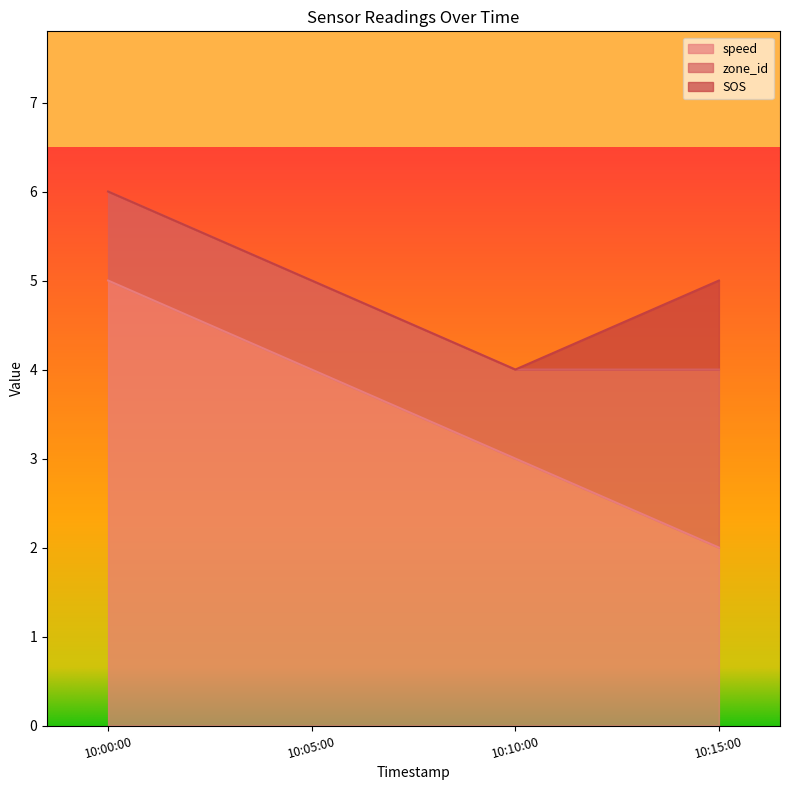

Which series has the largest range (max minus min)?

speed